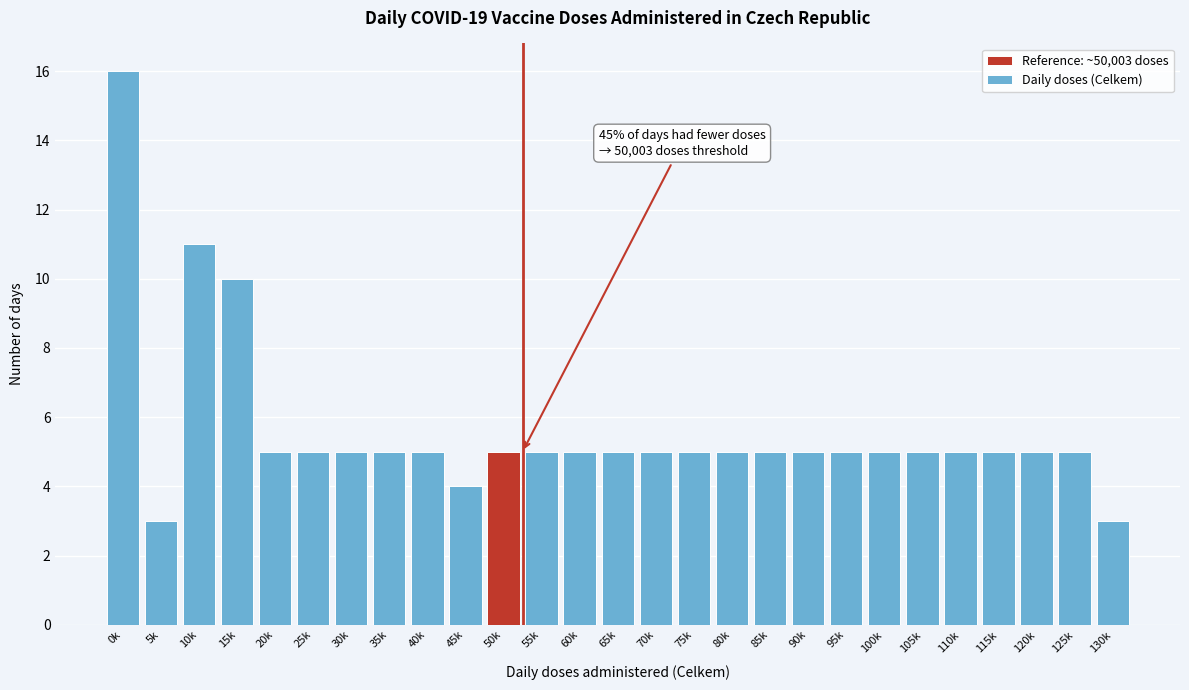

Reading right to left, list all the values displayed in this chart.

130k=3	125k=5	120k=5	115k=5	110k=5	105k=5	100k=5	95k=5	90k=5	85k=5	80k=5	75k=5	70k=5	65k=5	60k=5	55k=5	50k=5	45k=4	40k=5	35k=5	30k=5	25k=5	20k=5	15k=10	10k=11	5k=3	0k=16